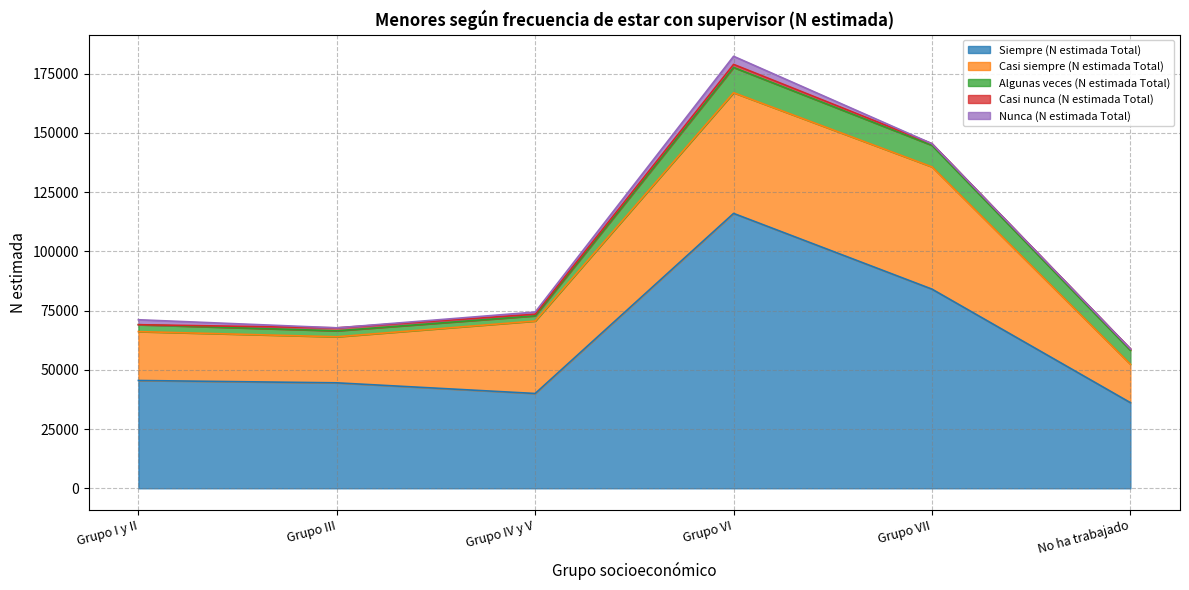

What is the label of the 6th point from the left?

No ha trabajado